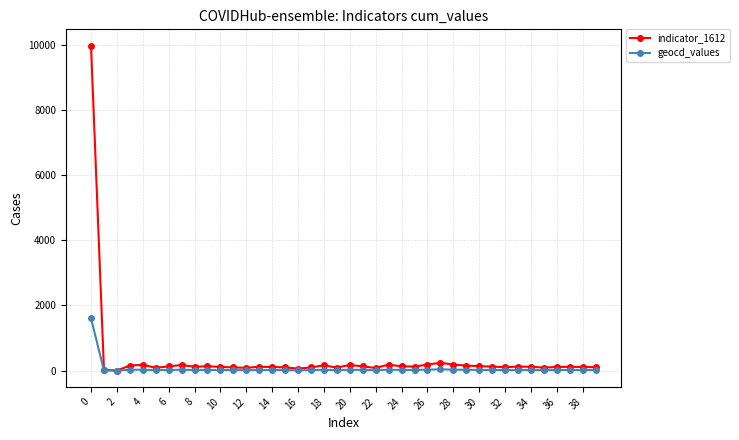

What is the maximum value shown in the chart?

9968